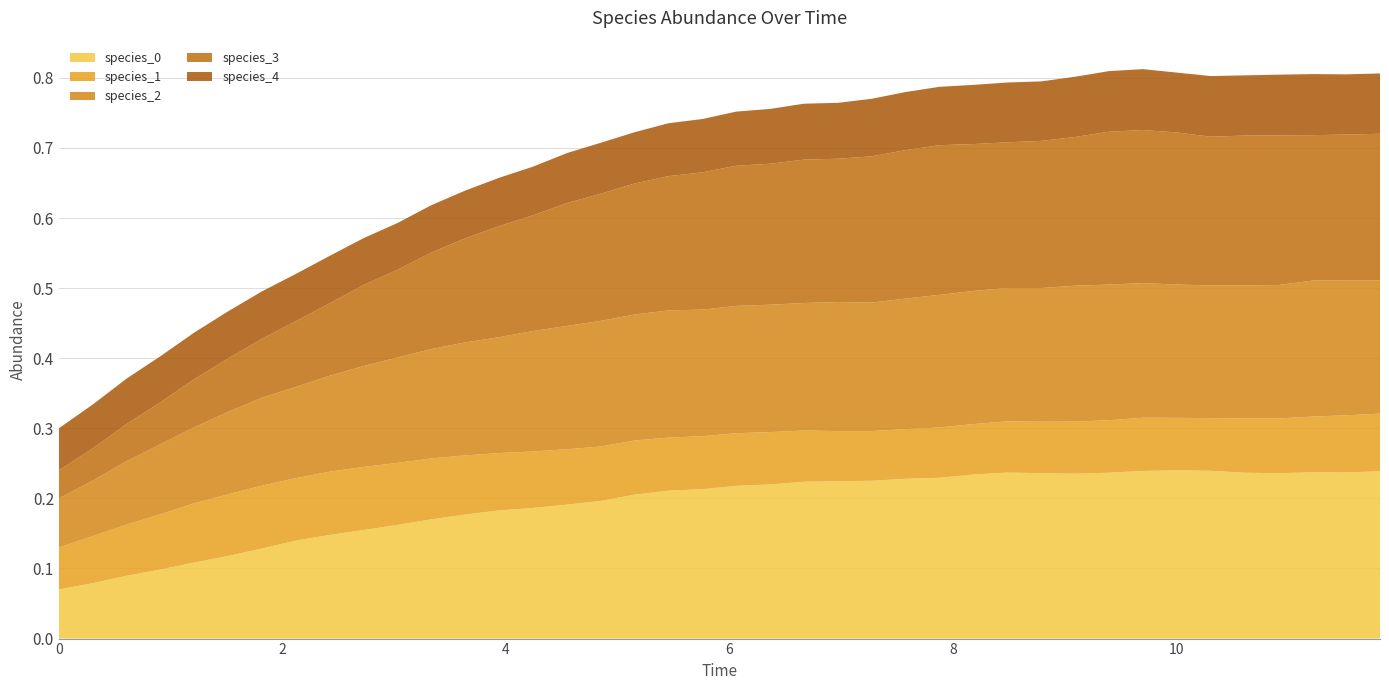

Reading right to left, transcribe all the data shown in this chart.

species_0: 0.2	0.2	0.2	0.2	0.2	0.2	0.2	0.2	0.2	0.2	0.2	0.2	0.2	0.2	0.2	0.2	0.2	0.2	0.2	0.2	0.2	0.2	0.2	0.2	0.2	0.2	0.2	0.2	0.2	0.2	0.2	0.1	0.1	0.1	0.1	0.1	0.1	0.1	0.1	0.1
species_1: 0.1	0.1	0.1	0.1	0.1	0.1	0.1	0.1	0.1	0.1	0.1	0.1	0.1	0.1	0.1	0.1	0.1	0.1	0.1	0.1	0.1	0.1	0.1	0.1	0.1	0.1	0.1	0.1	0.1	0.1	0.1	0.1	0.1	0.1	0.1	0.1	0.1	0.1	0.1	0.1
species_2: 0.2	0.2	0.2	0.2	0.2	0.2	0.2	0.2	0.2	0.2	0.2	0.2	0.2	0.2	0.2	0.2	0.2	0.2	0.2	0.2	0.2	0.2	0.2	0.2	0.2	0.2	0.2	0.2	0.2	0.2	0.1	0.1	0.1	0.1	0.1	0.1	0.1	0.1	0.1	0.1
species_3: 0.2	0.2	0.2	0.2	0.2	0.2	0.2	0.2	0.2	0.2	0.2	0.2	0.2	0.2	0.2	0.2	0.2	0.2	0.2	0.2	0.2	0.2	0.2	0.2	0.2	0.2	0.2	0.1	0.1	0.1	0.1	0.1	0.1	0.1	0.1	0.1	0.1	0.1	0.0	0.0
species_4: 0.1	0.1	0.1	0.1	0.1	0.1	0.1	0.1	0.1	0.1	0.1	0.1	0.1	0.1	0.1	0.1	0.1	0.1	0.1	0.1	0.1	0.1	0.1	0.1	0.1	0.1	0.1	0.1	0.1	0.1	0.1	0.1	0.1	0.1	0.1	0.1	0.1	0.1	0.1	0.1